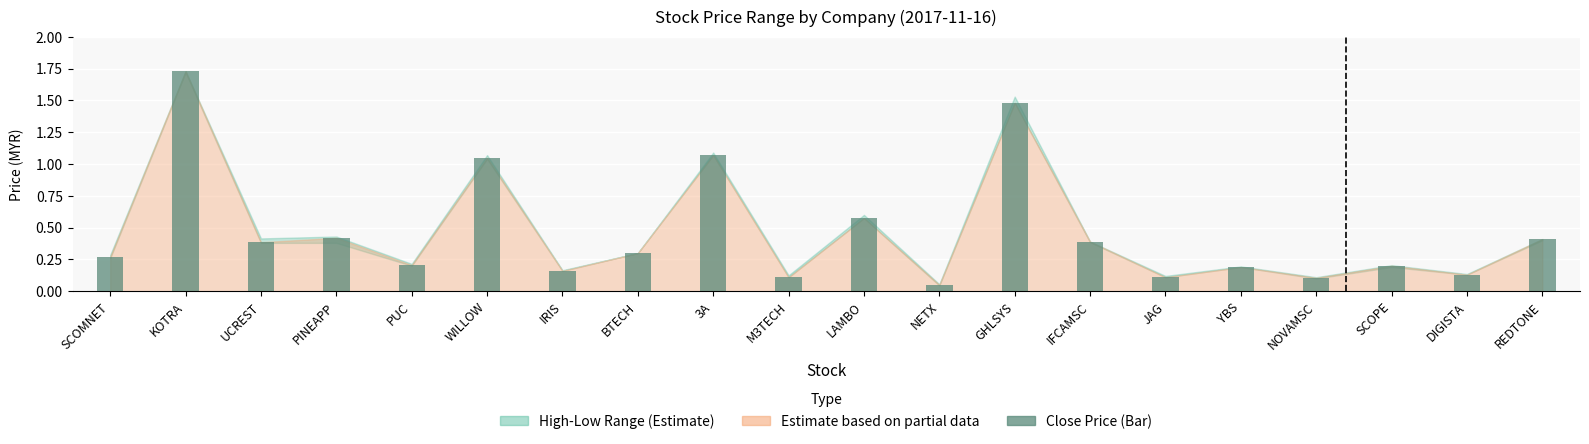

At which label is the value closest to 0?

NETX